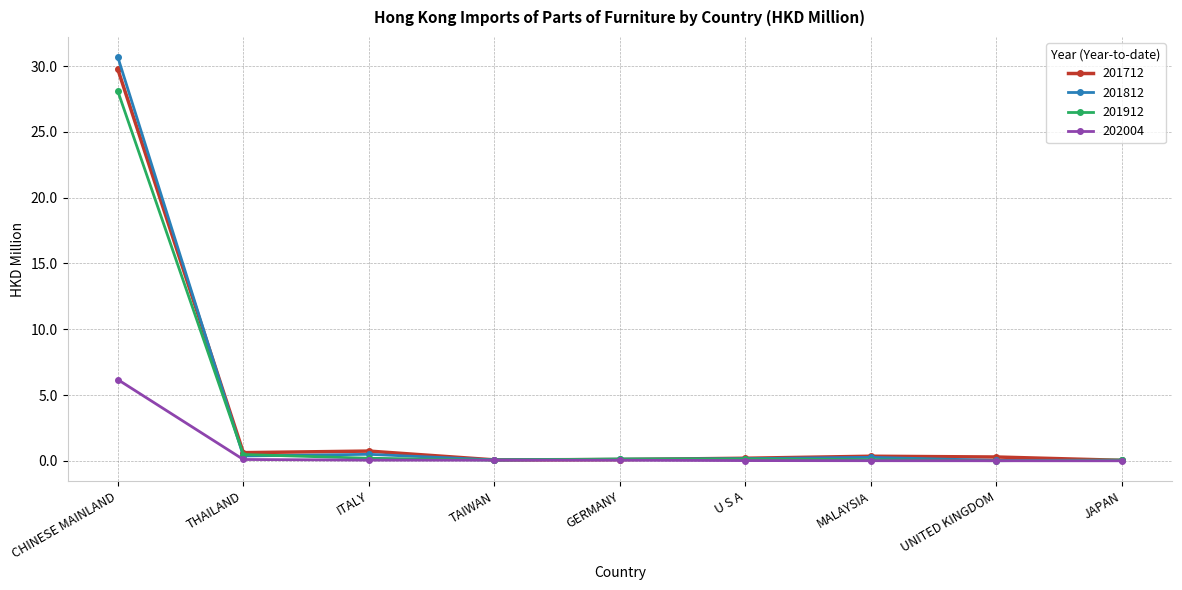

Which series has the largest range (max minus min)?

201812